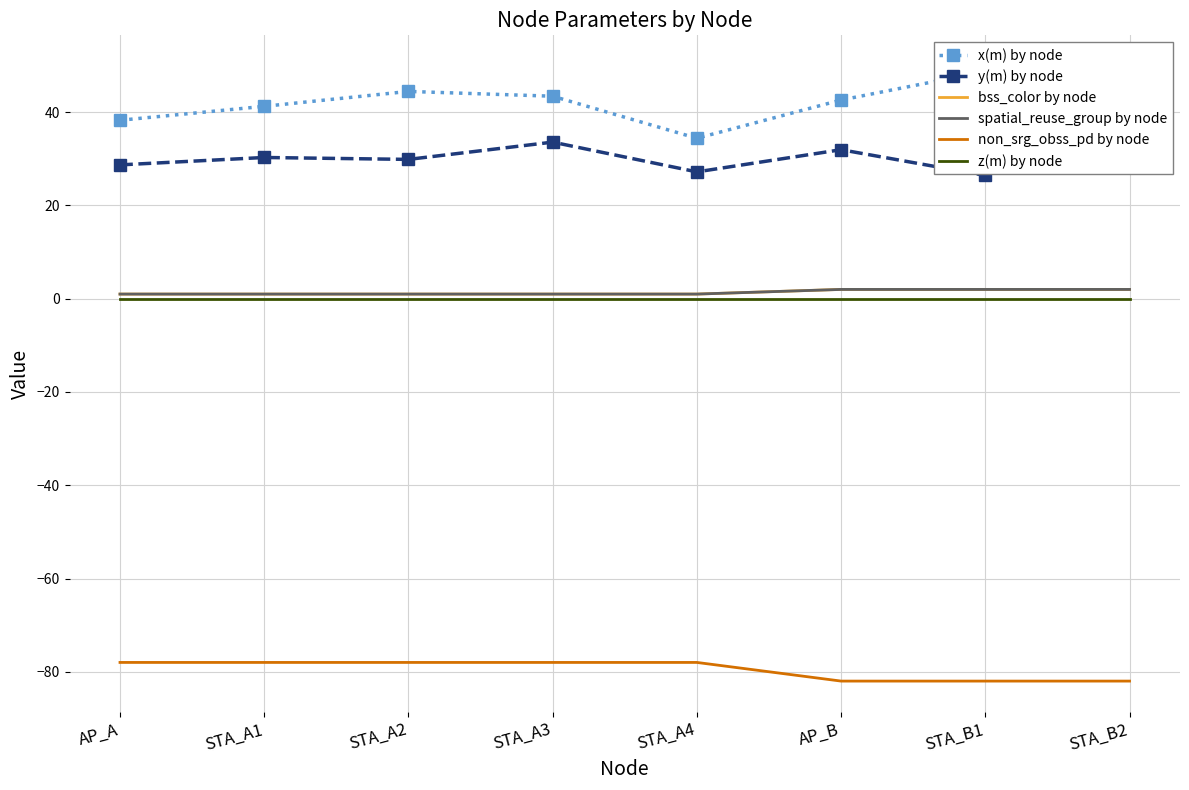

True or false: y(m) by node and non_srg_obss_pd by node cross at least once.

False